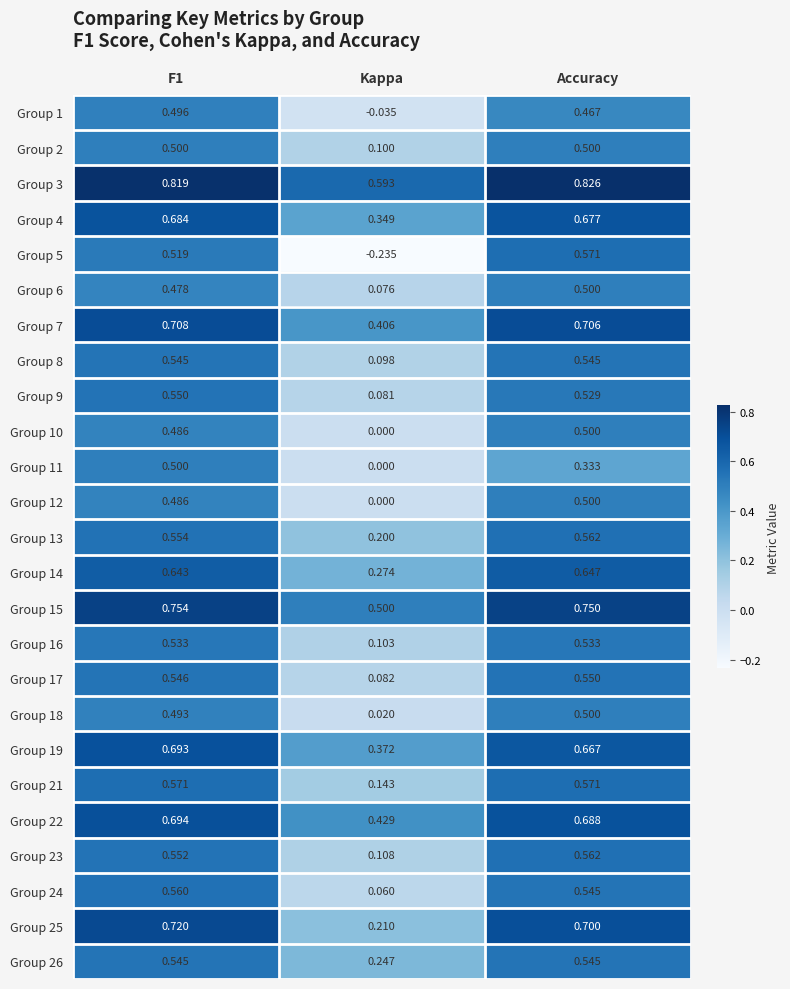

At which category is the sum across all series the highest?

F1